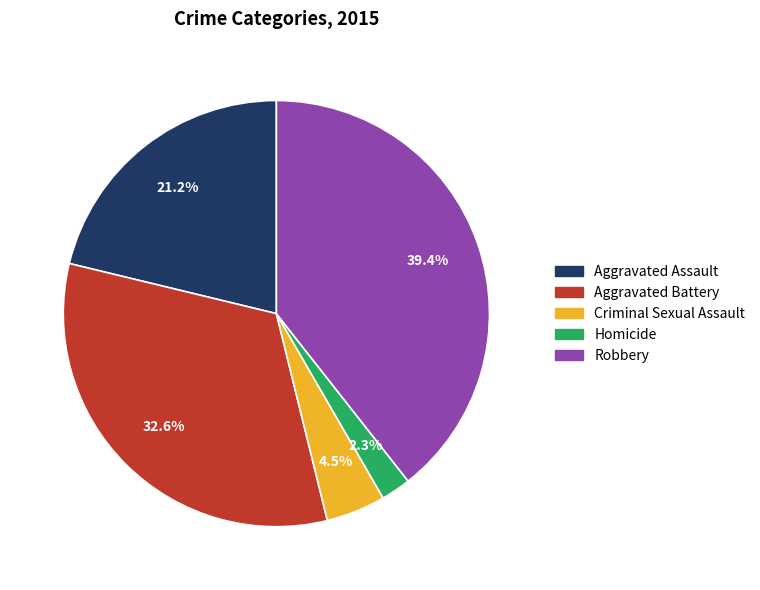

Do Aggravated Assault and Aggravated Battery together represent more than half of the pie?

Yes